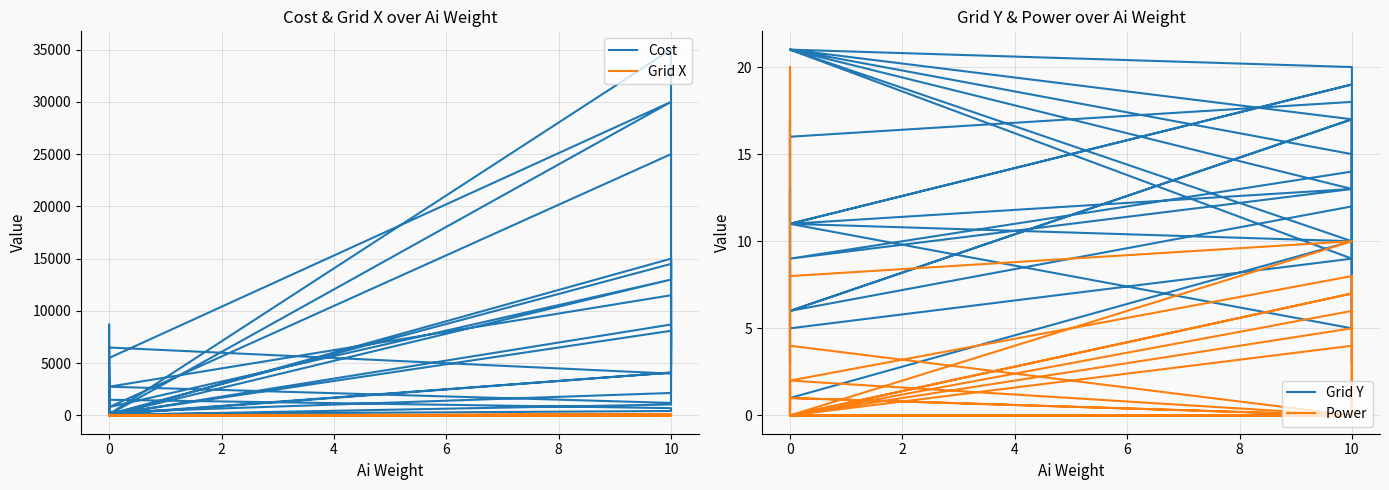

Which series changed the most between 0 and 10?

Cost